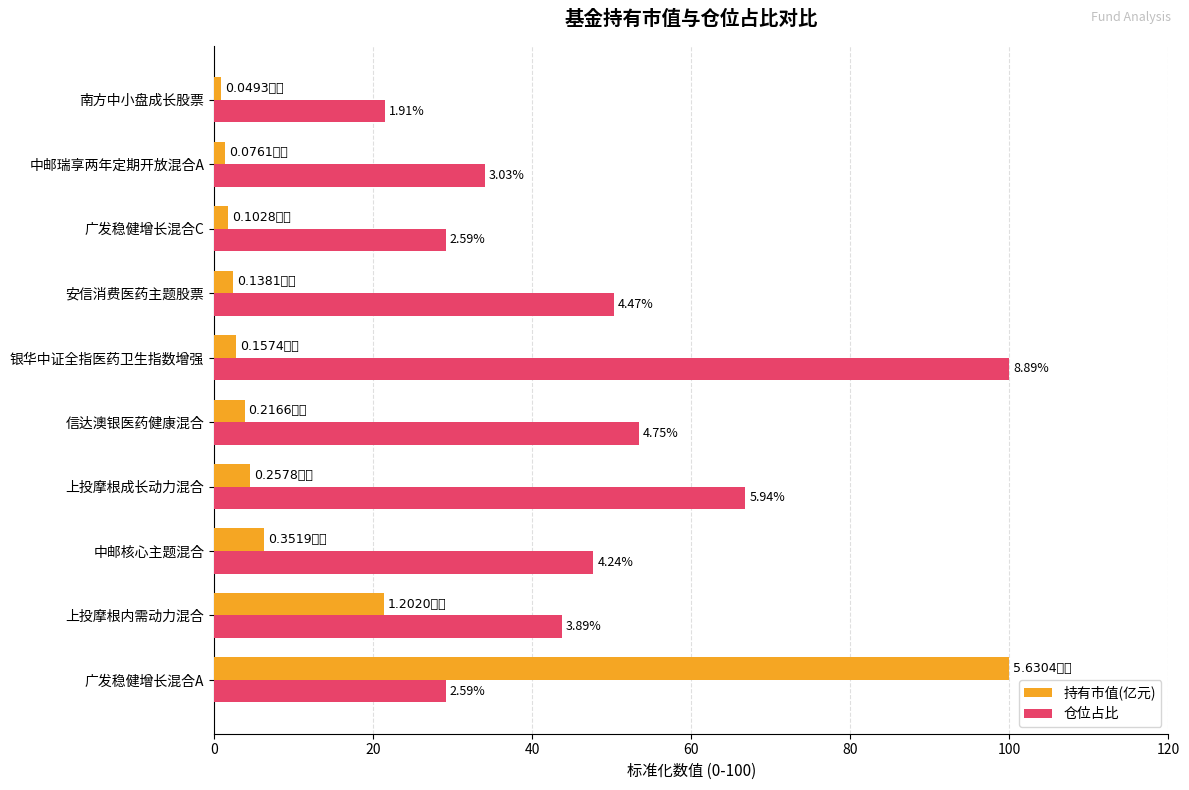

What are all the series names shown in the legend?

持有市值(亿元), 仓位占比